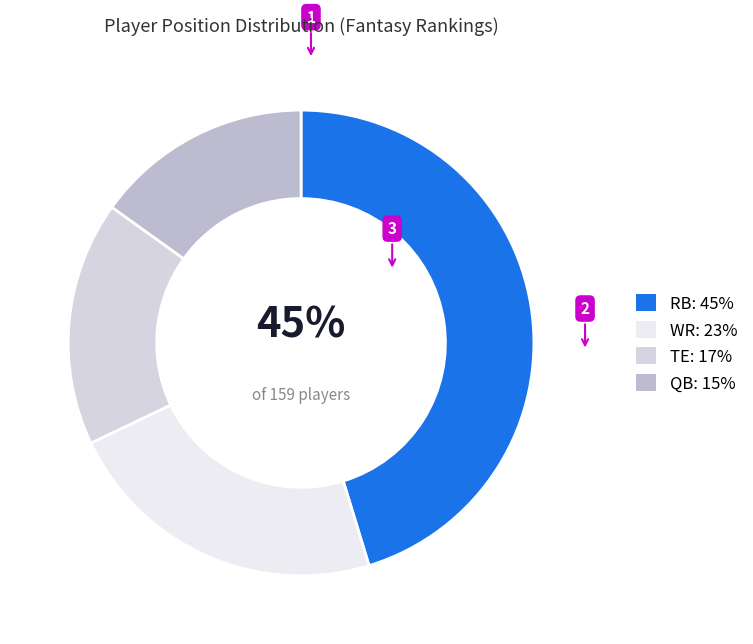

What percentage is NOT represented by TE?

83.0%